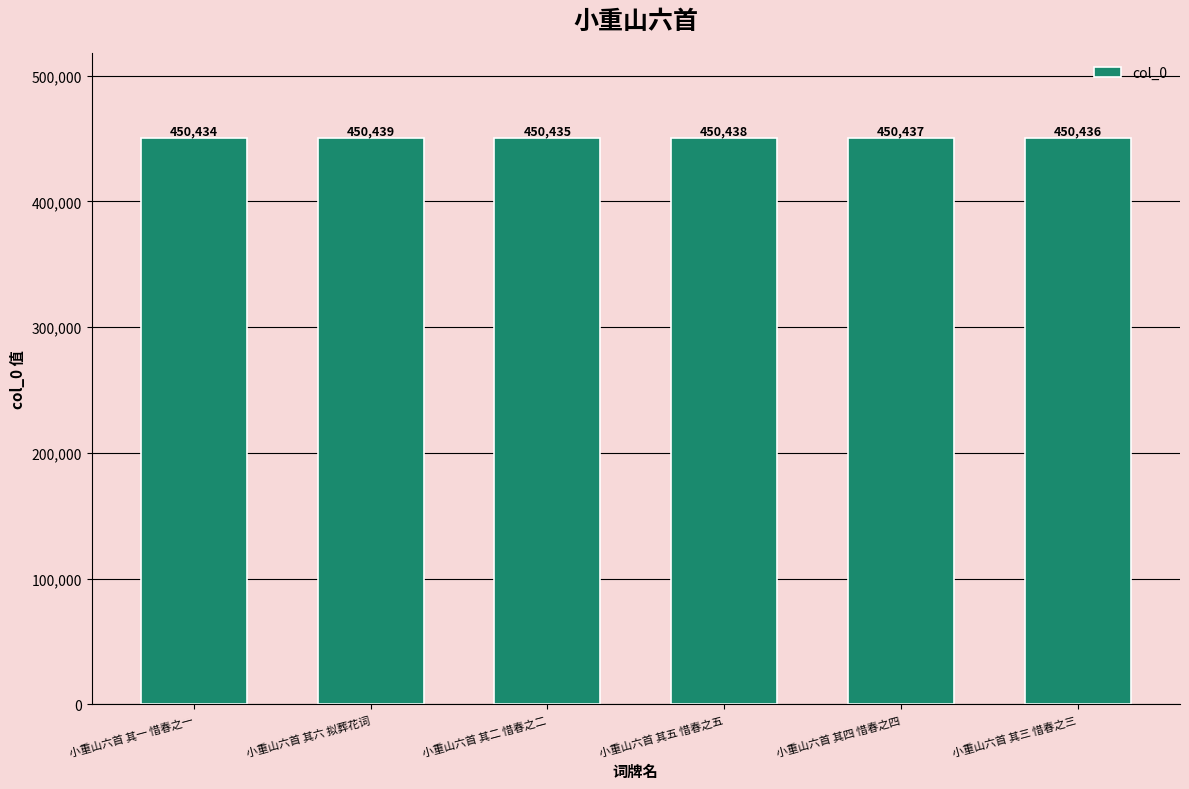

Reading right to left, transcribe all the data shown in this chart.

450436	450437	450438	450435	450439	450434